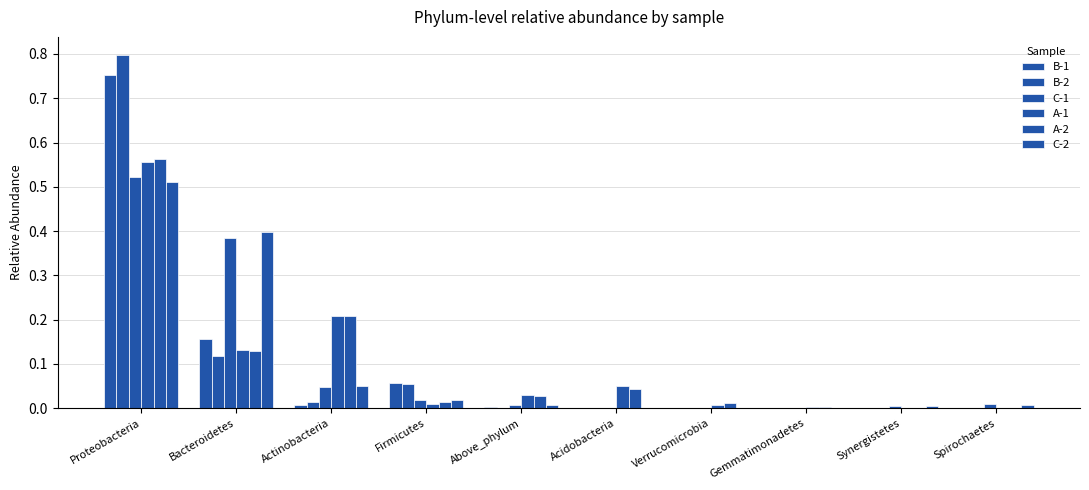

At which label does B-2 reach its peak?

Proteobacteria